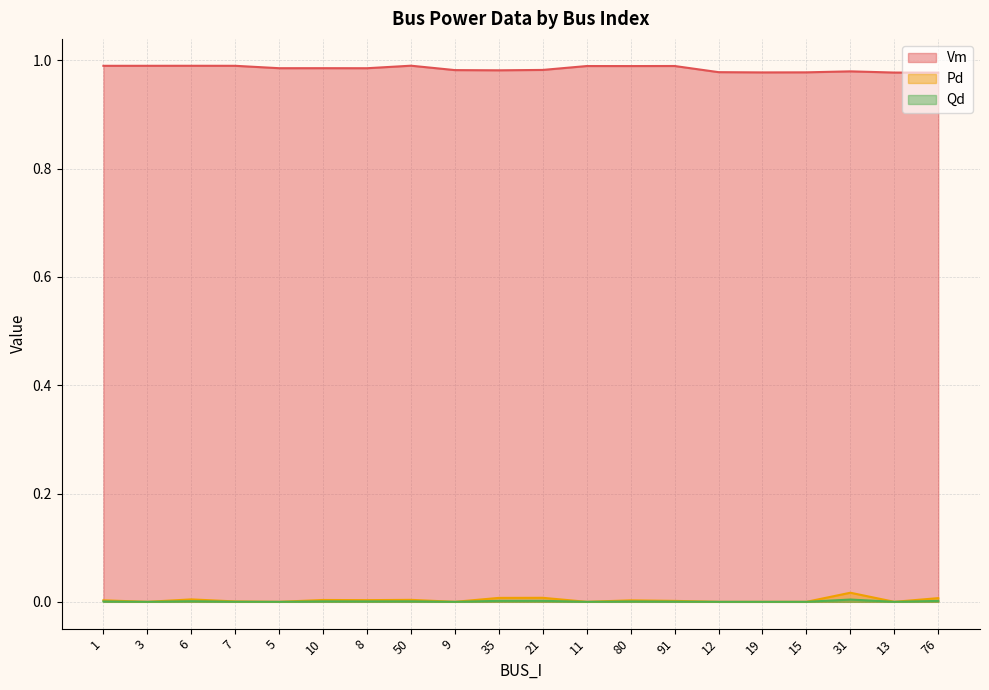

Reading left to right, transcribe all the data shown in this chart.

Vm: 1=1.0	3=1.0	6=1.0	7=1.0	5=1.0	10=1.0	8=1.0	50=1.0	9=1.0	35=1.0	21=1.0	11=1.0	80=1.0	91=1.0	12=1.0	19=1.0	15=1.0	31=1.0	13=1.0	76=1.0
Pd: 1=0.0	3=0.0	6=0.0	7=0.0	5=0.0	10=0.0	8=0.0	50=0.0	9=0.0	35=0.0	21=0.0	11=0.0	80=0.0	91=0.0	12=0.0	19=0.0	15=0.0	31=0.0	13=0.0	76=0.0
Qd: 1=0.0	3=0.0	6=0.0	7=0.0	5=0.0	10=0.0	8=0.0	50=0.0	9=0.0	35=0.0	21=0.0	11=0.0	80=0.0	91=0.0	12=0.0	19=0.0	15=0.0	31=0.0	13=0.0	76=0.0